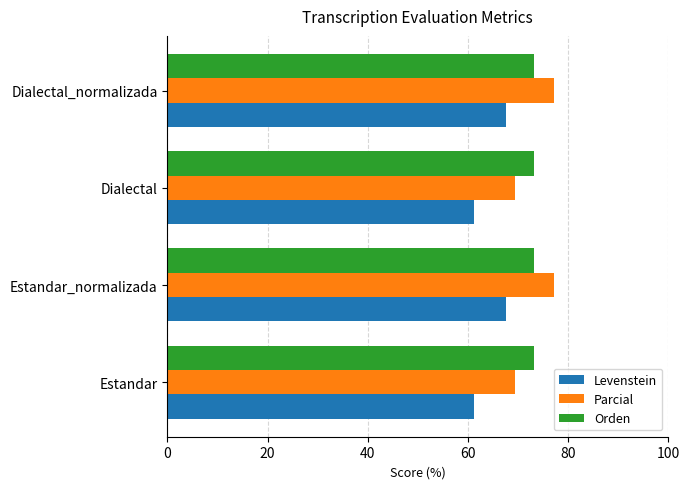

What is the difference between the highest and lowest values at Estandar_normalizada?

9.5